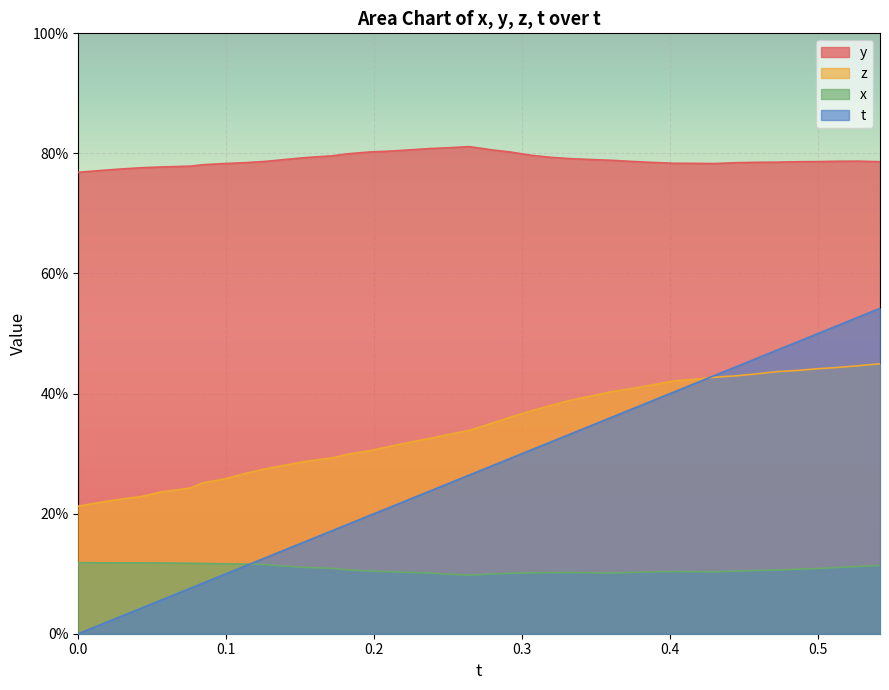

Does the chart display data point markers on the line(s)?

No